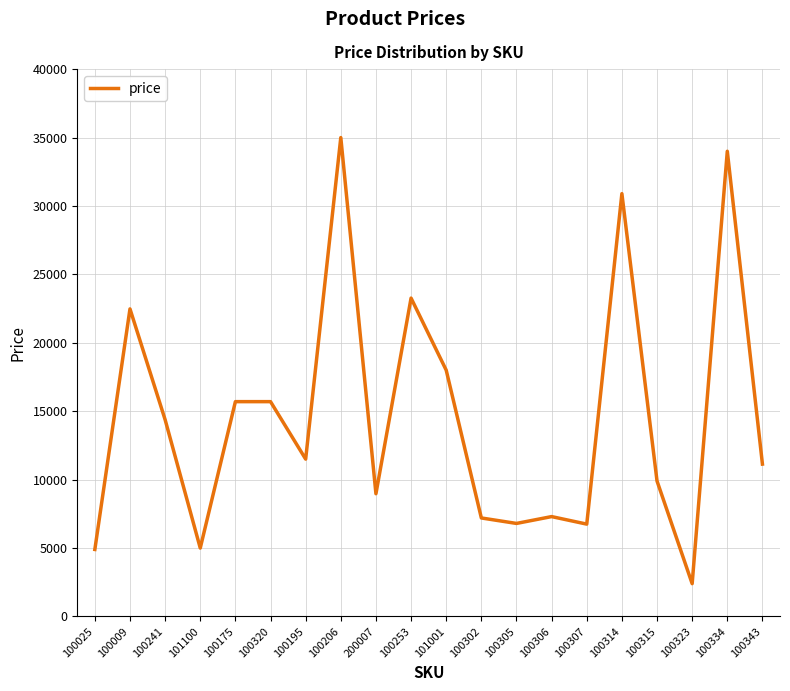

Where is the data nearest to the value 18698?

101001